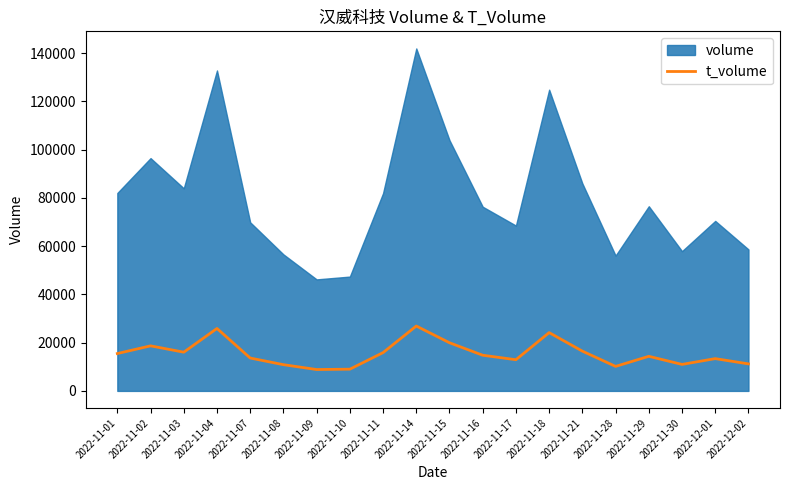

How many points are lower than both their immediate neighbors (excluding endpoints)?

5